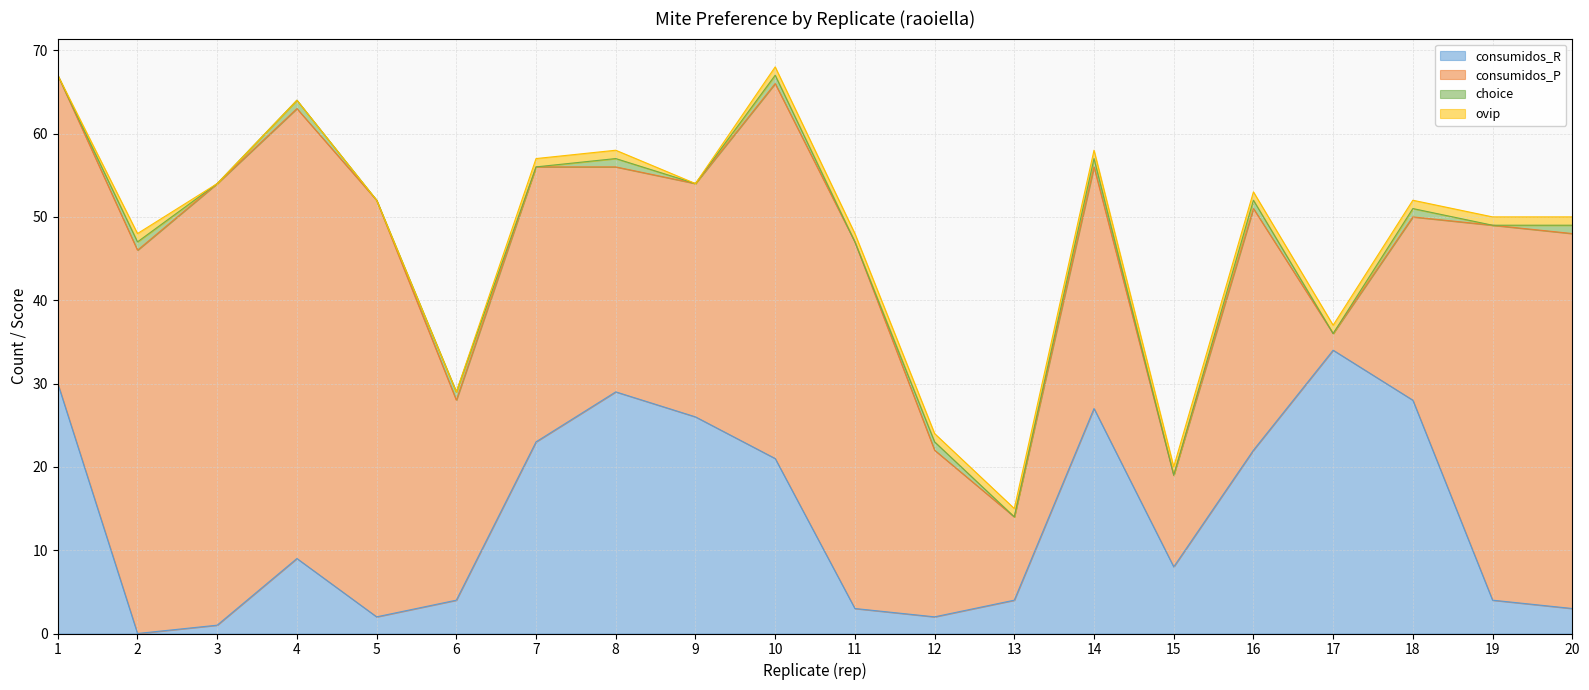

Count the number of data series in this chart.

4